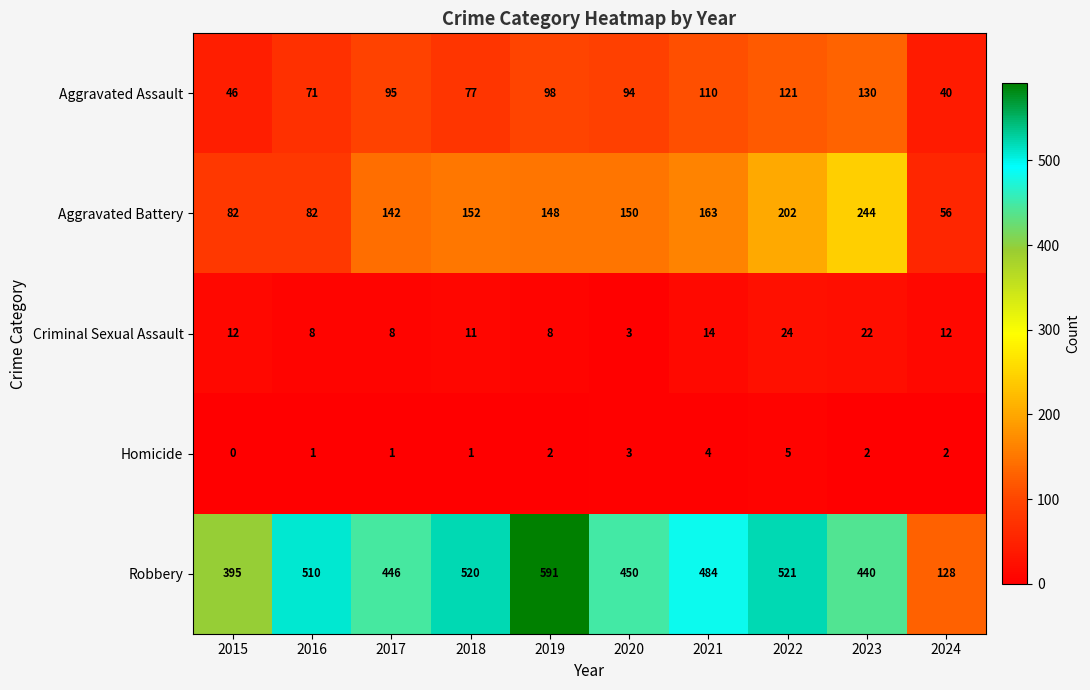

At 2023, list the series in order from smallest to largest.

Homicide, Criminal Sexual Assault, Aggravated Assault, Aggravated Battery, Robbery